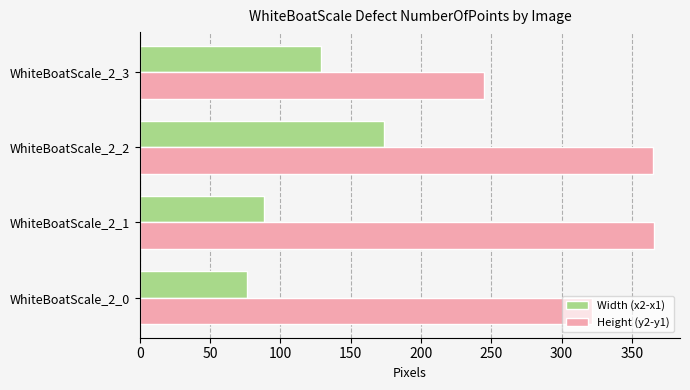

Between WhiteBoatScale_2_0 and WhiteBoatScale_2_1, which series saw the biggest shift?

Height (y2-y1)